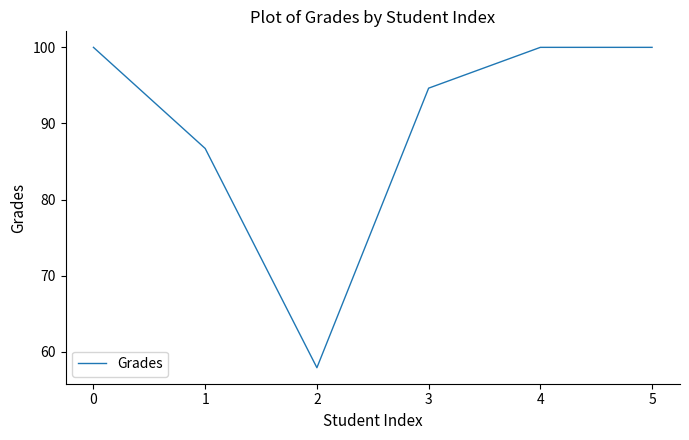

How many interior local valleys (lower than both neighbors) does the data have?

1